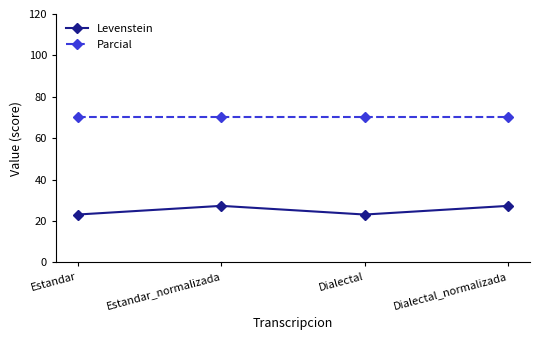

True or false: Parcial and Levenstein intersect in this chart.

False